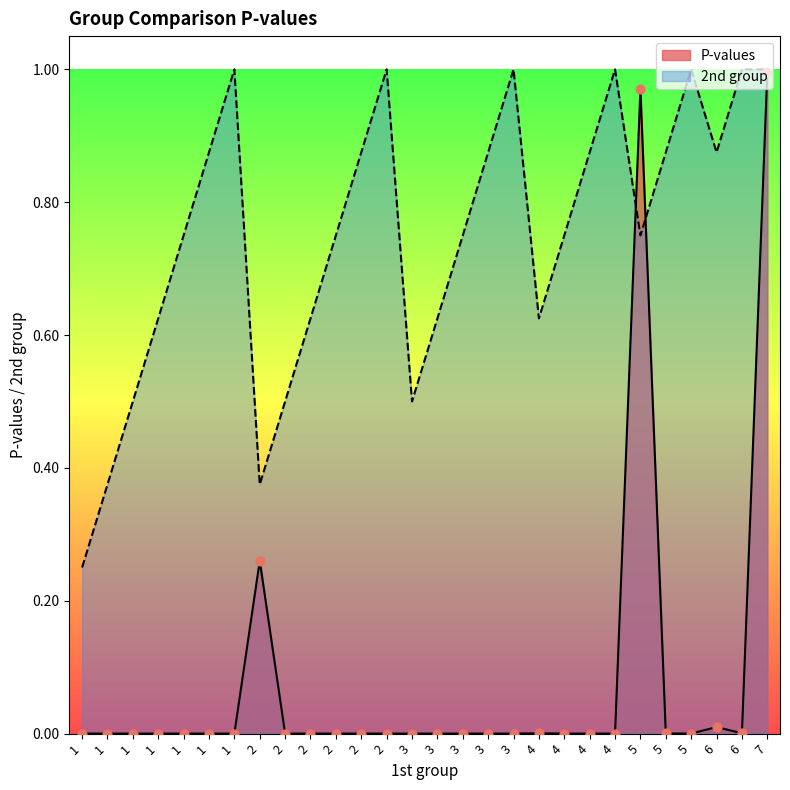

At which category is the sum across all series the highest?

7